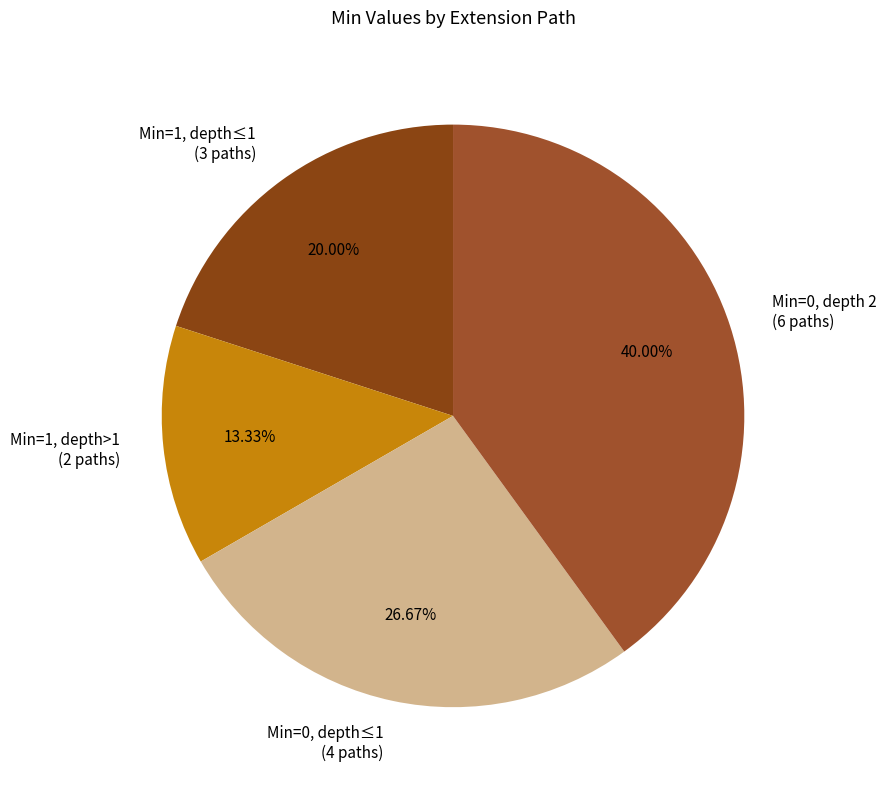

How many slices are in this pie chart?

4